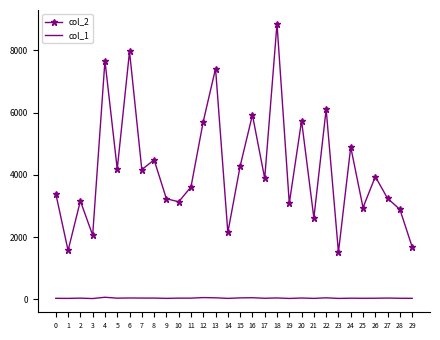

At 15, list the series in order from smallest to largest.

col_1, col_2